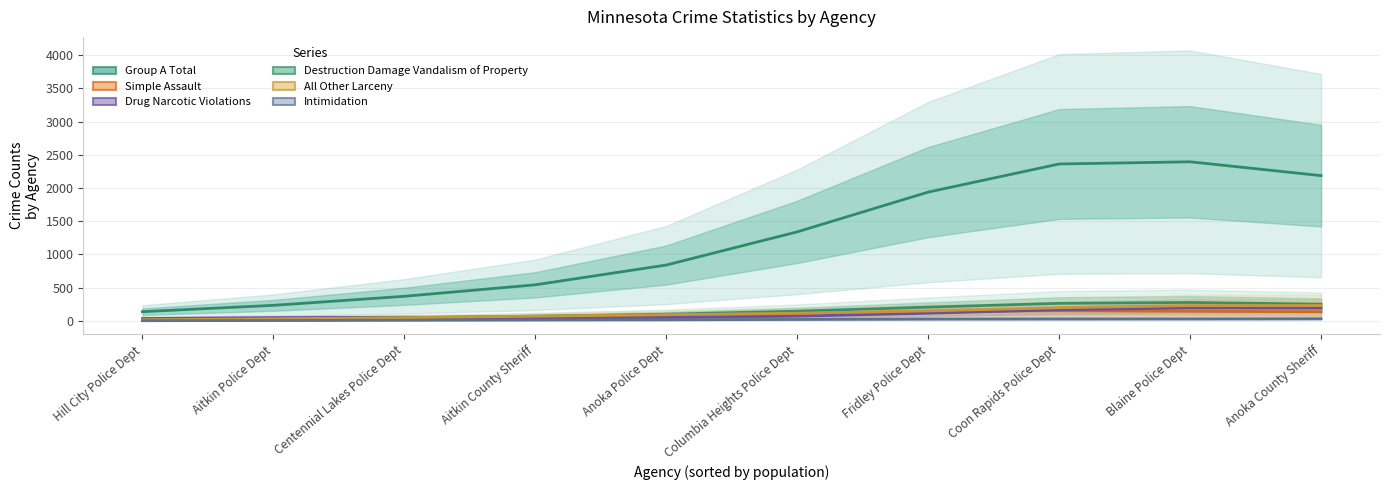

At which label is All Other Larceny closest to 124?

Columbia Heights Police Dept